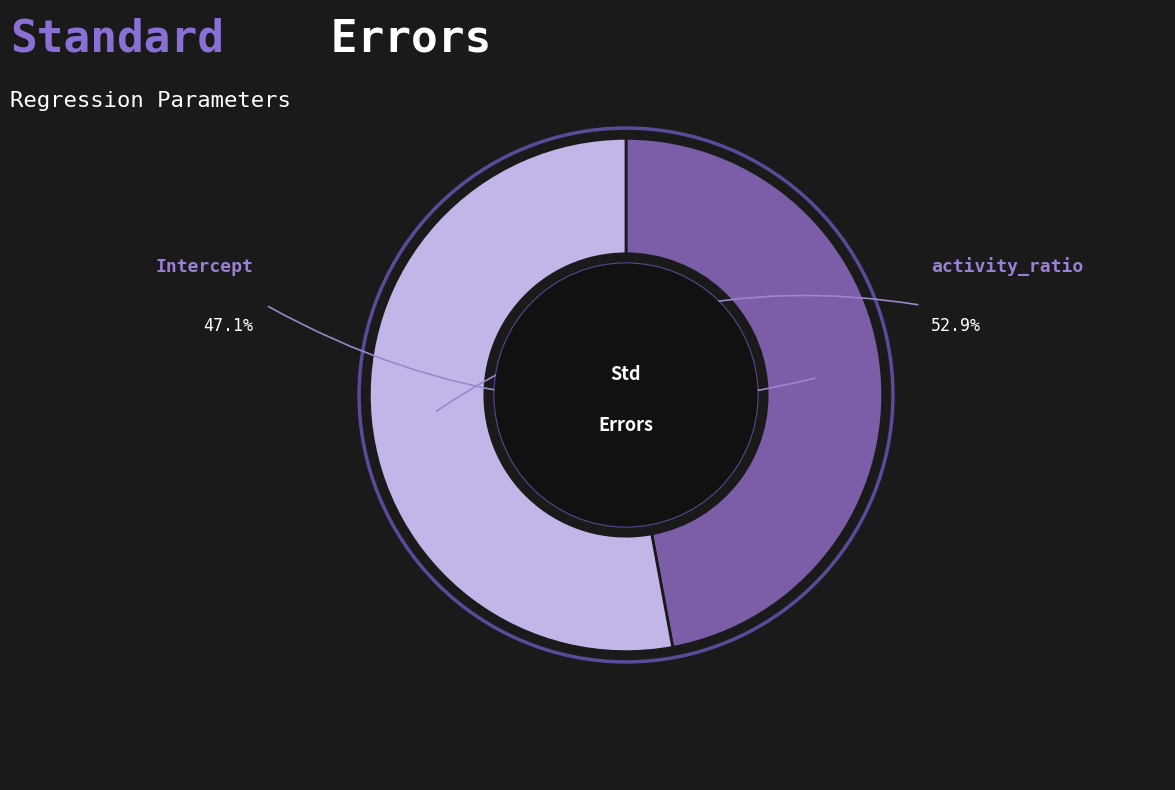

How much of the chart is everything except Intercept?

52.9%